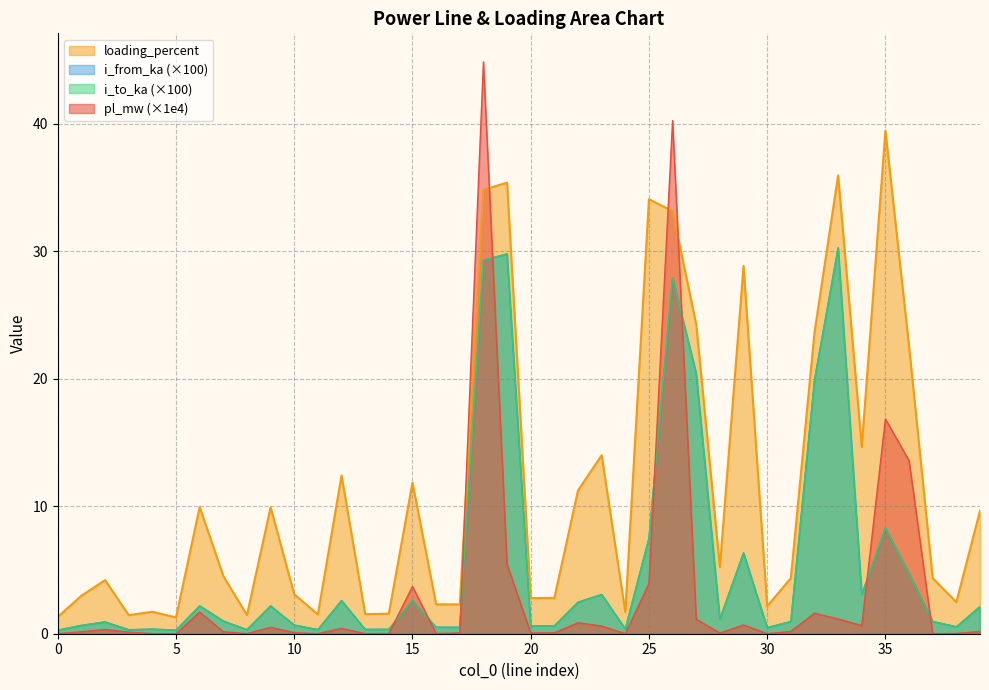

True or false: i_from_ka has more than 0 points higher than both neighbors.

True